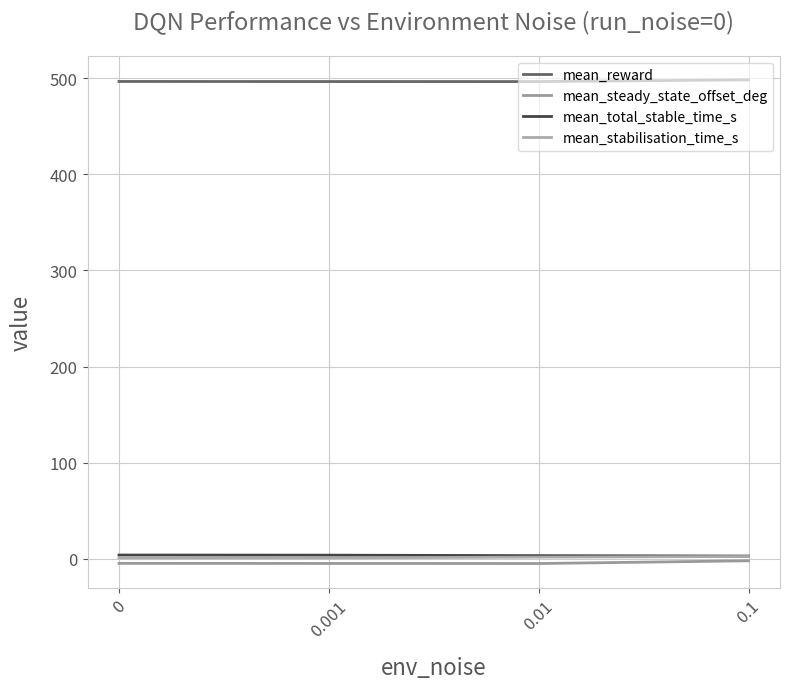

What is the difference between the mean_stabilisation_time_s values at 0 and 0.1?

1.4